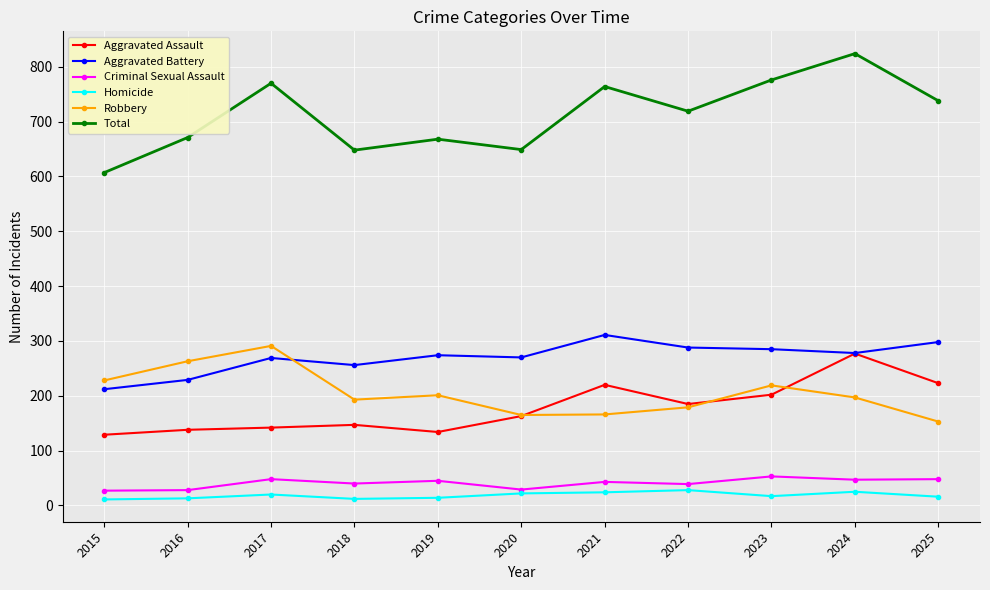

What is the value of the Homicide point at the 7th from the left?

24